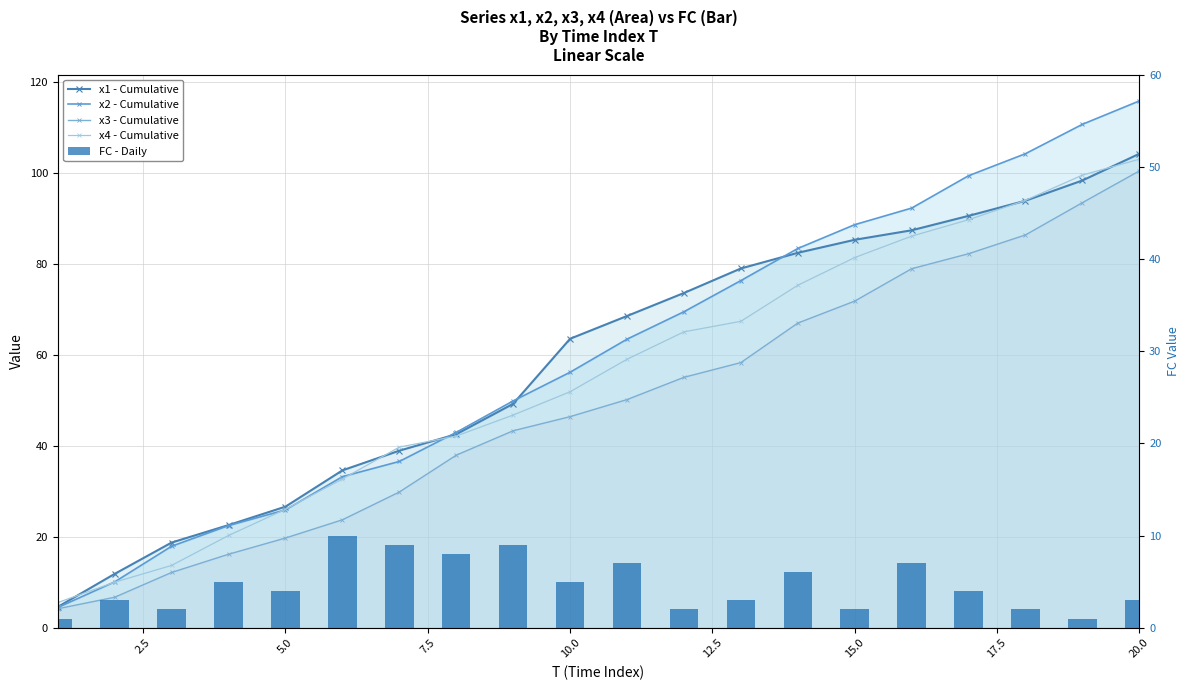

Reading left to right, what are all the values shown in this chart?

x1 - Cumulative: 4.6	11.9	18.7	22.6	26.6	34.6	38.9	42.6	49.2	63.5	68.5	73.6	79.0	82.4	85.3	87.4	90.6	93.9	98.3	104.2
x2 - Cumulative: 4.5	10.1	17.9	22.5	25.9	33.2	36.6	43.0	49.9	56.2	63.5	69.5	76.3	83.4	88.6	92.3	99.4	104.2	110.7	115.8
x3 - Cumulative: 4.2	6.7	12.2	16.2	19.7	23.7	29.9	38.0	43.3	46.4	50.2	55.1	58.3	67.0	71.8	78.9	82.2	86.4	93.5	100.4
x4 - Cumulative: 5.6	10.0	13.7	20.3	26.0	32.7	39.7	42.2	46.8	51.9	59.0	65.1	67.4	75.3	81.4	86.1	89.7	94.0	99.5	103.0
FC - Daily: 1.0	3.0	2.0	5.0	4.0	10.0	9.0	8.0	9.0	5.0	7.0	2.0	3.0	6.0	2.0	7.0	4.0	2.0	1.0	3.0